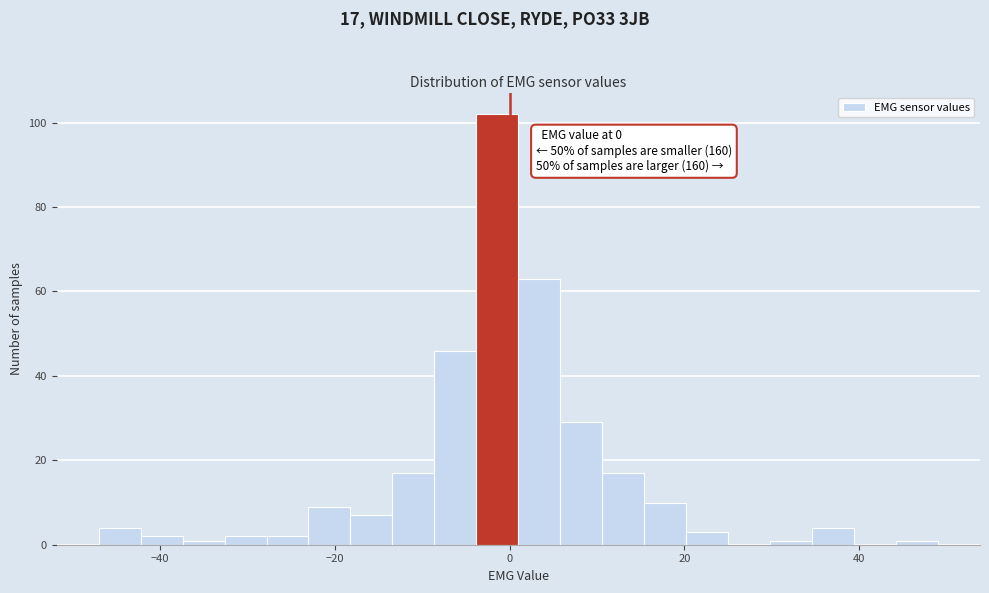

Read against the x-axis, roughly where is the centre of the tallest bar?

-2